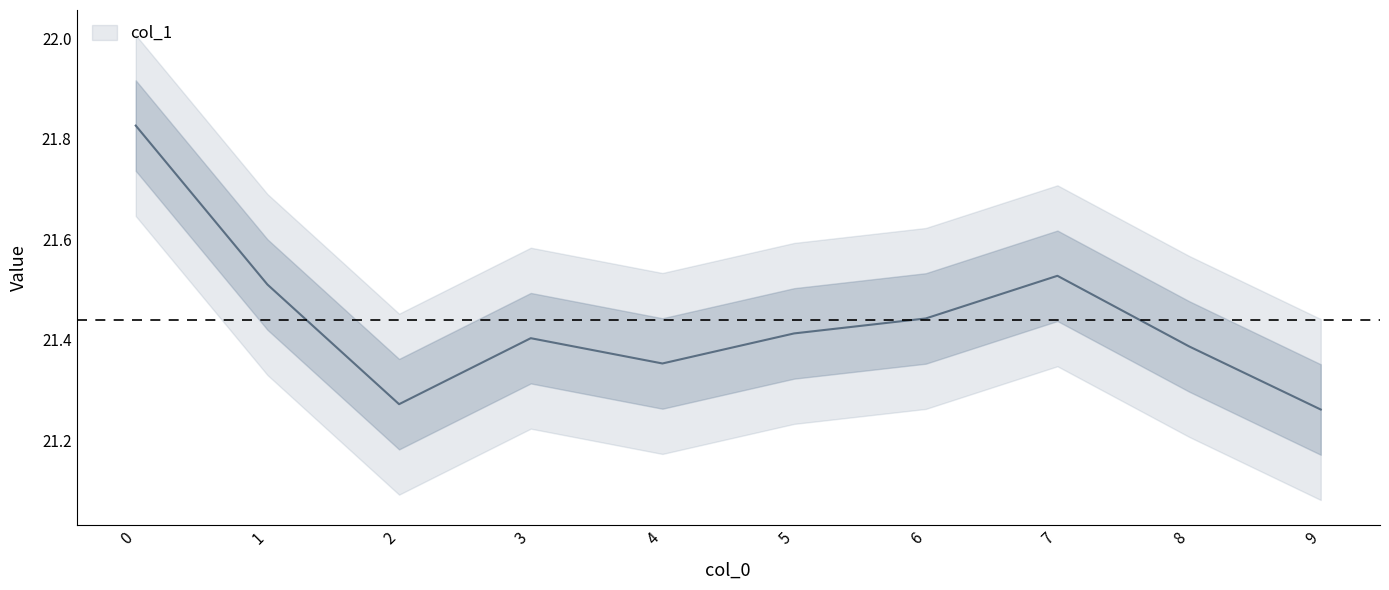

Reading left to right, what are all the values shown in this chart?

21.8	21.5	21.3	21.4	21.4	21.4	21.4	21.5	21.4	21.3